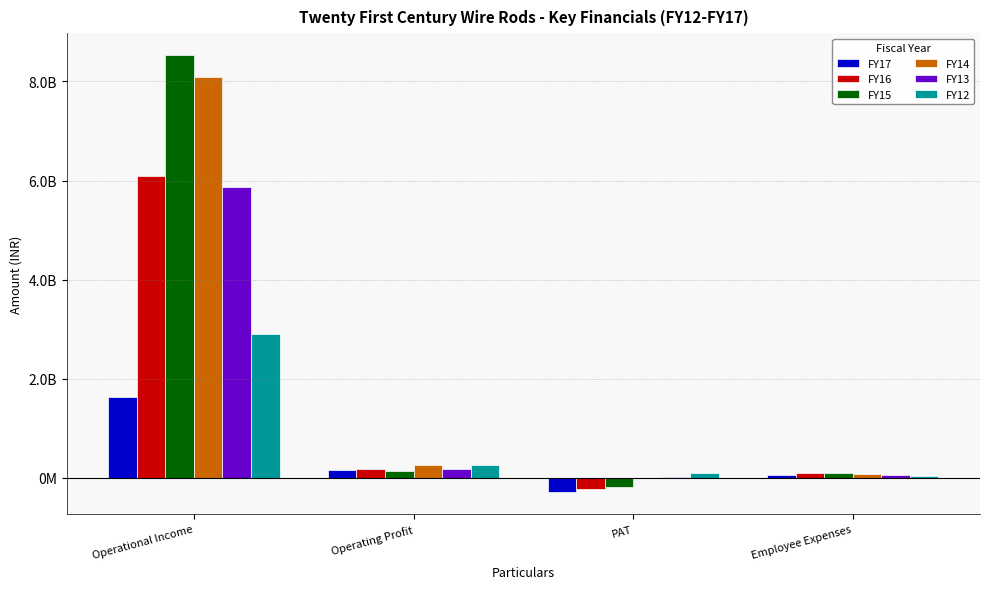

The FY15 series shows -183252803 at PAT. True or false?

True